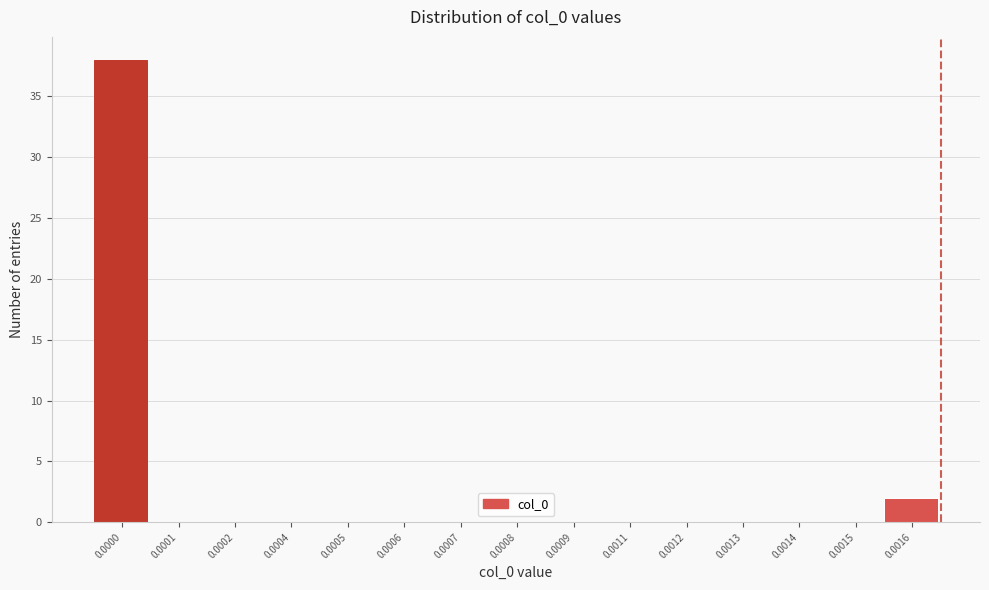

Reading left to right, extract all data points from this chart.

0.0000=38	0.0001=0	0.0002=0	0.0004=0	0.0005=0	0.0006=0	0.0007=0	0.0008=0	0.0009=0	0.0011=0	0.0012=0	0.0013=0	0.0014=0	0.0015=0	0.0016=2